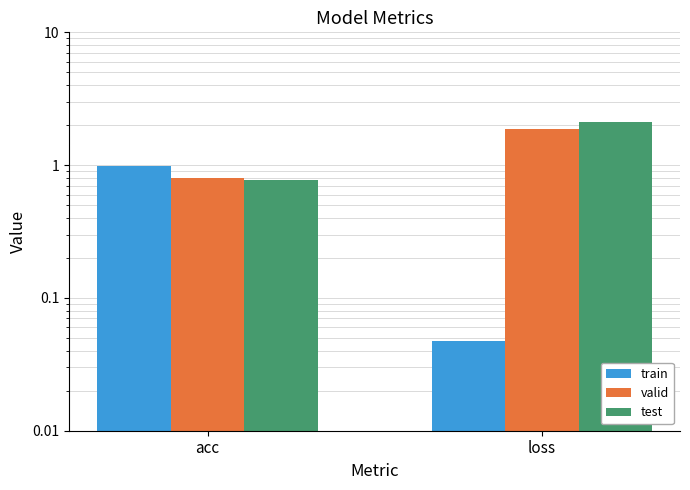

What position from the right is loss?

1